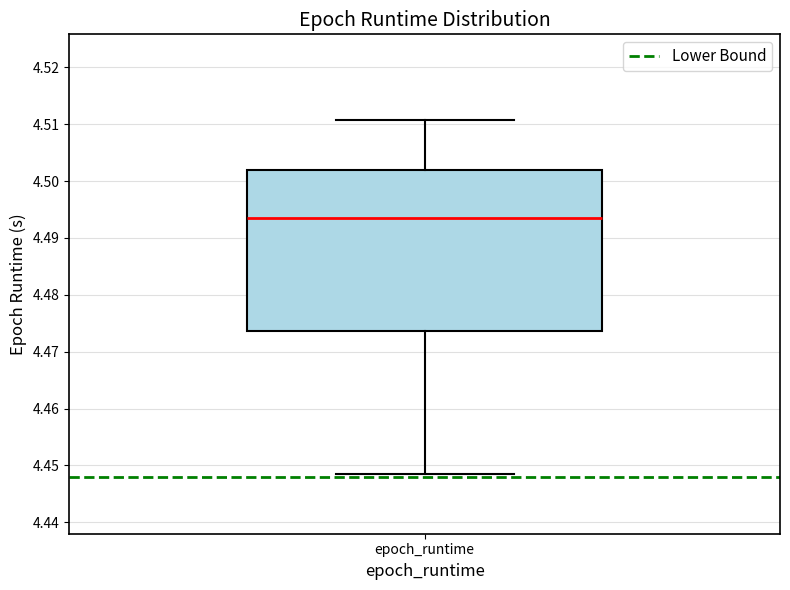

Where does the upper whisker of the box for epoch_runtime end on the y-axis? The values are not printed on the chart, so give them approximately, as read against the axis.

4.511